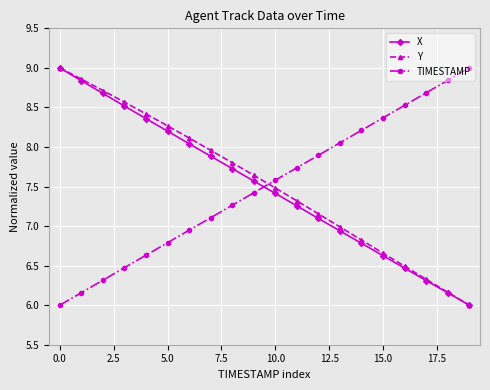

Which series has the largest total across all categories?

Y